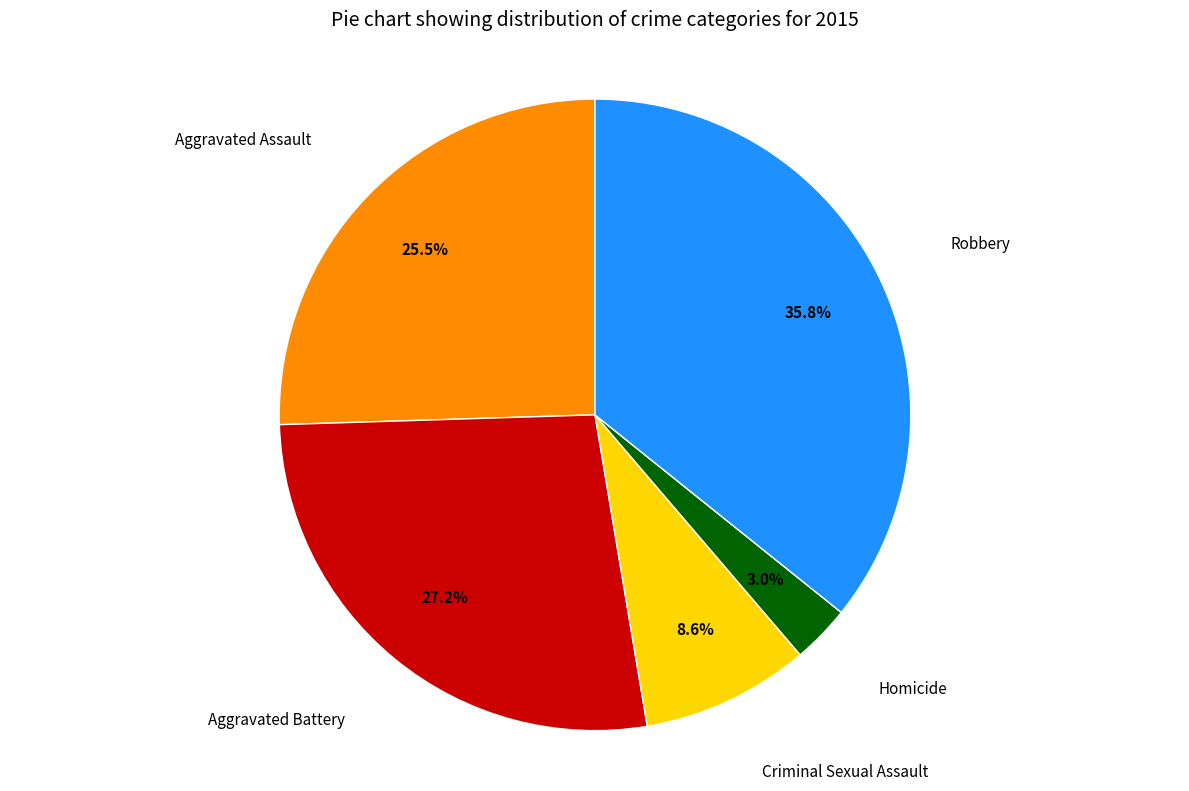

Is there any slice that represents more than half of the pie?

No